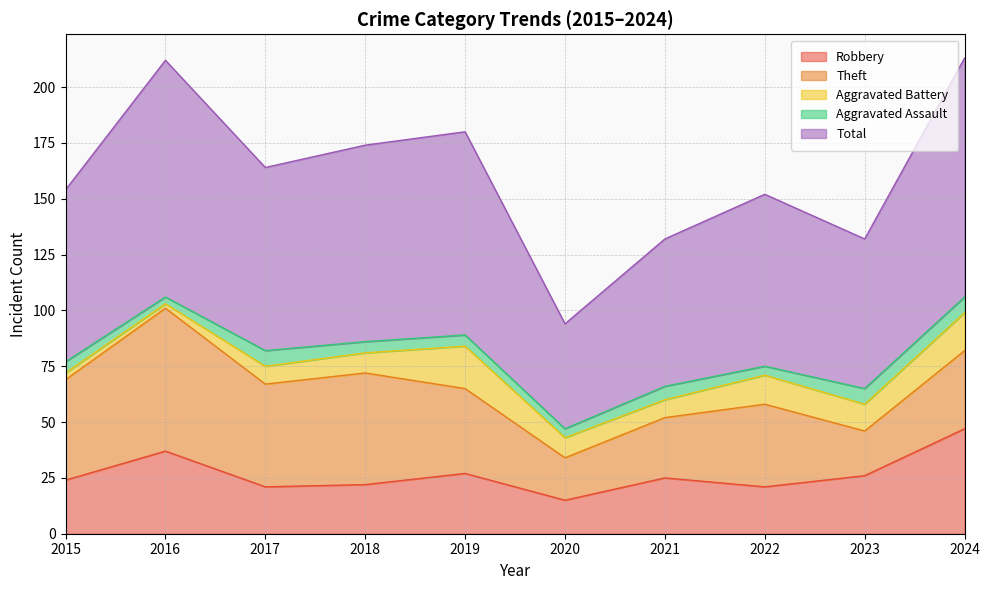

At how many categories does at least one series exceed 52?

9